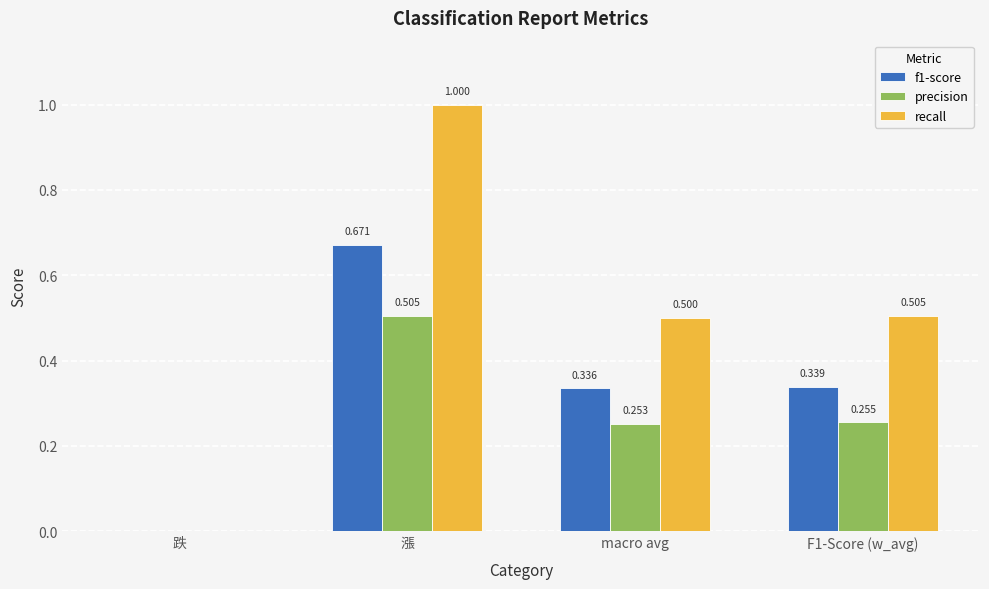

Where is f1-score nearest to the value 0?

跌